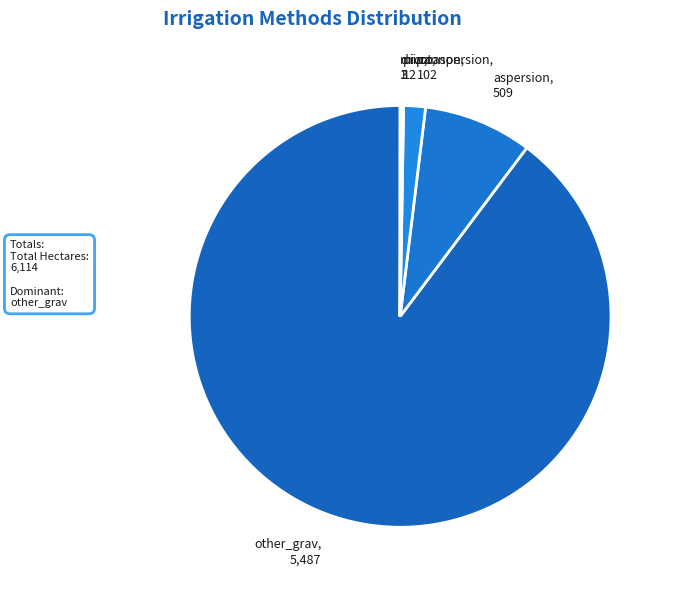

Which slice is the largest?

other_grav, 5,487